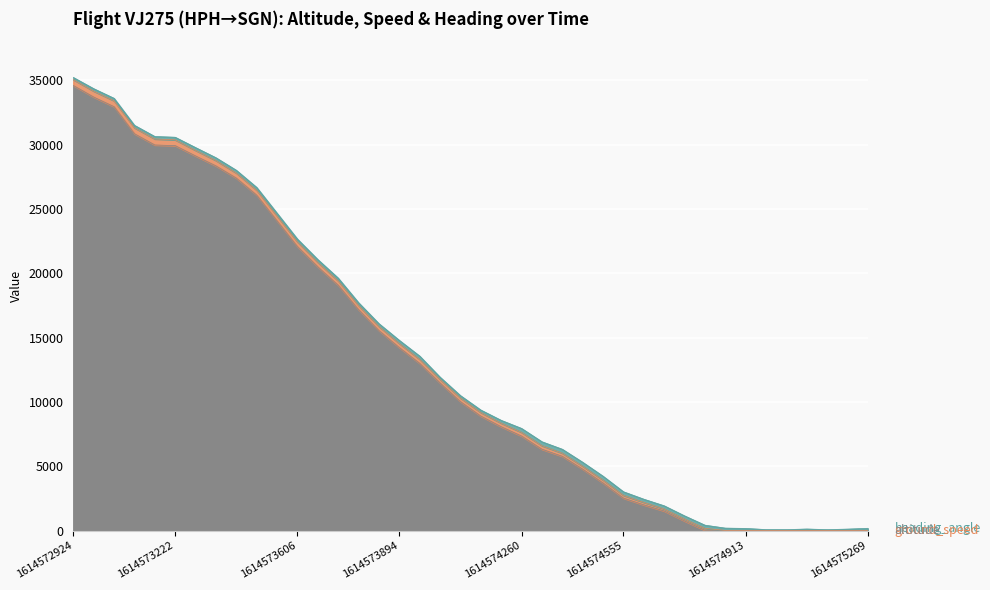

What is the difference between the maximum and second lowest values in the ground_speed series?

465